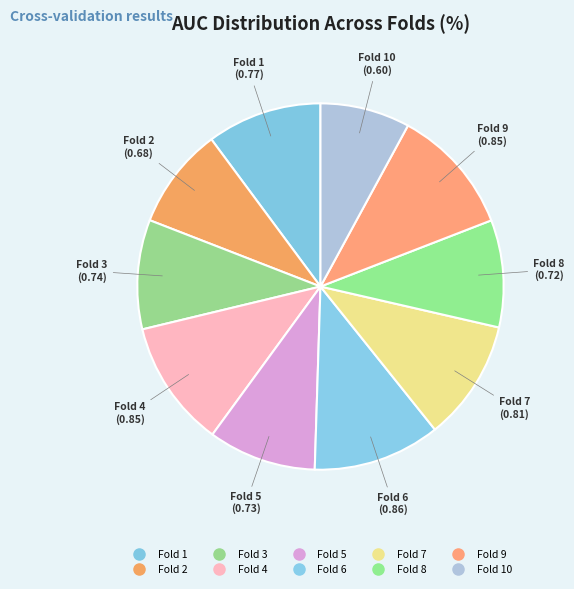

How many segments does this pie chart have?

10